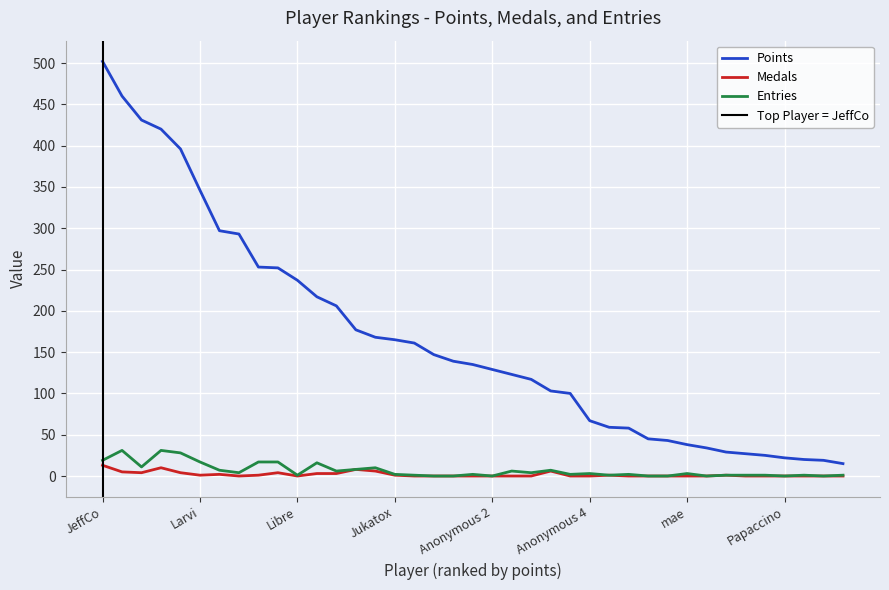

In Entries, how many points are lower than both neighbors (excluding endpoints)?

11